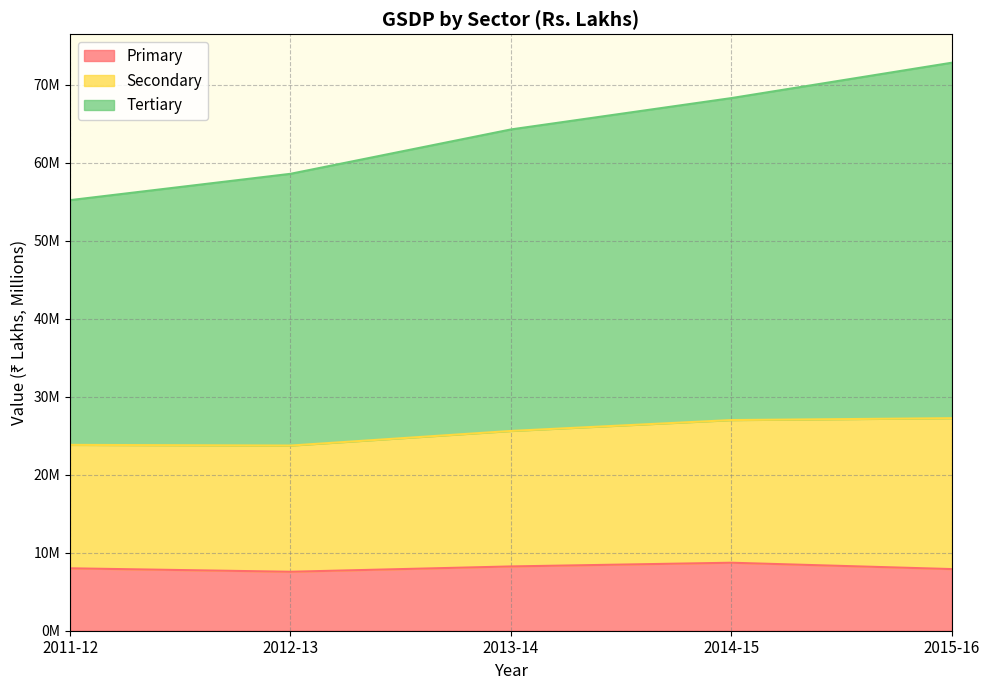

What are all the series names shown in the legend?

Primary, Secondary, Tertiary